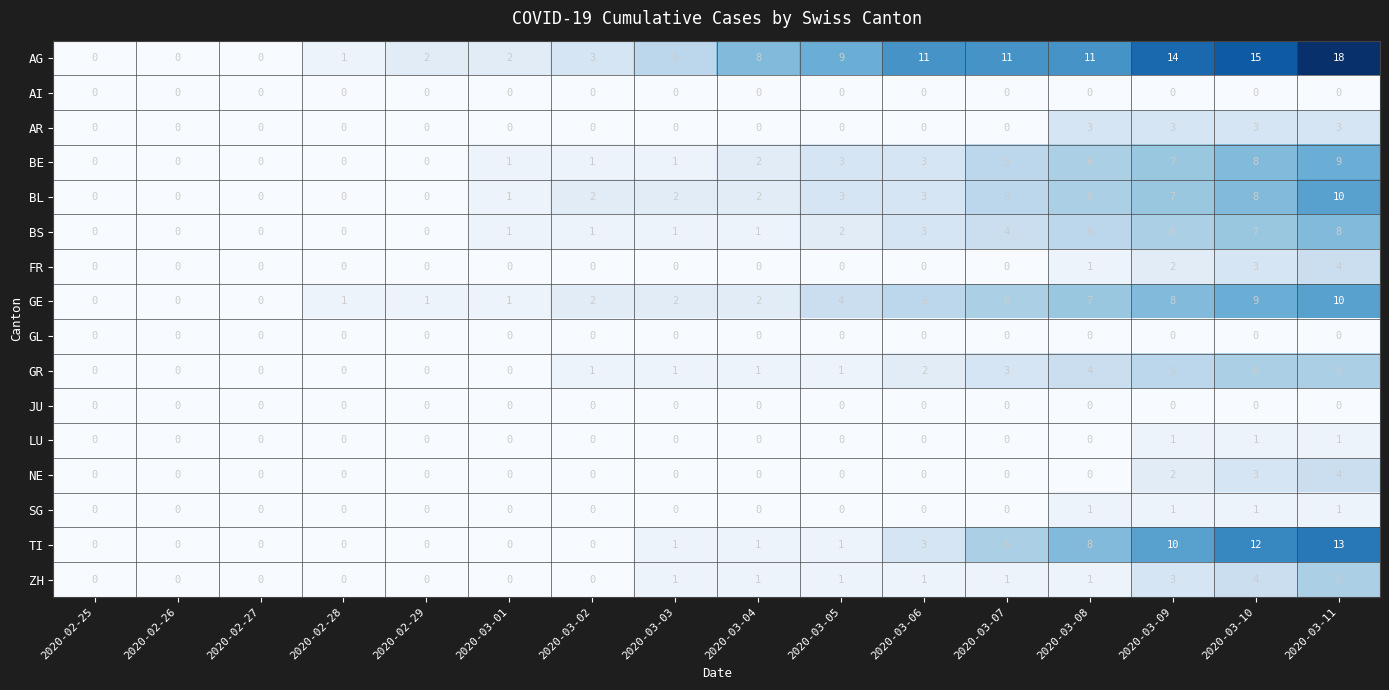

The value of BL at 2020-03-03 is 2. True or false?

True